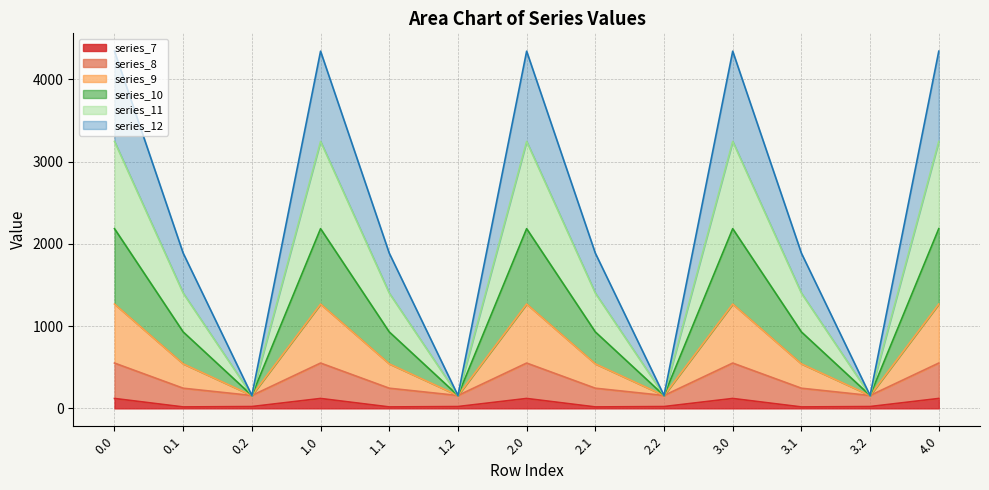

What is the total value across all series at 3.0?

4341.0